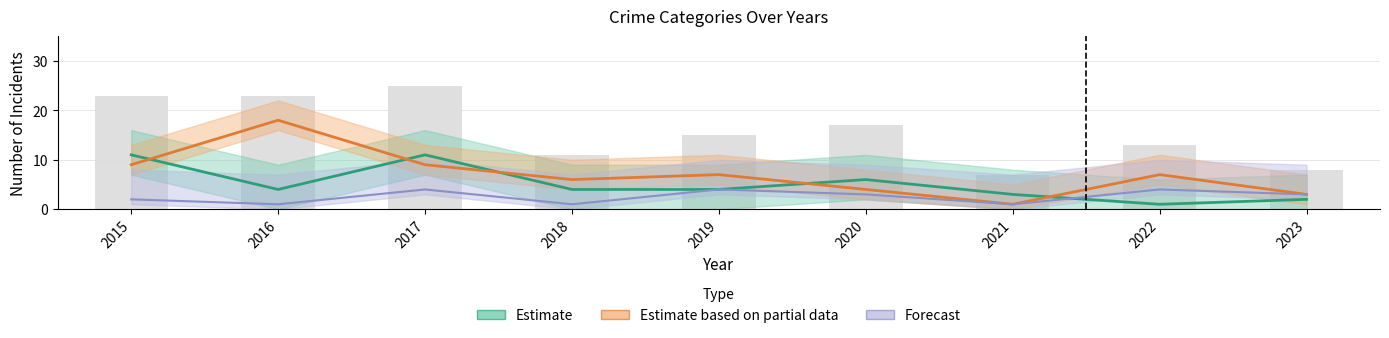

Between 2017 and 2016, which is larger?

2017